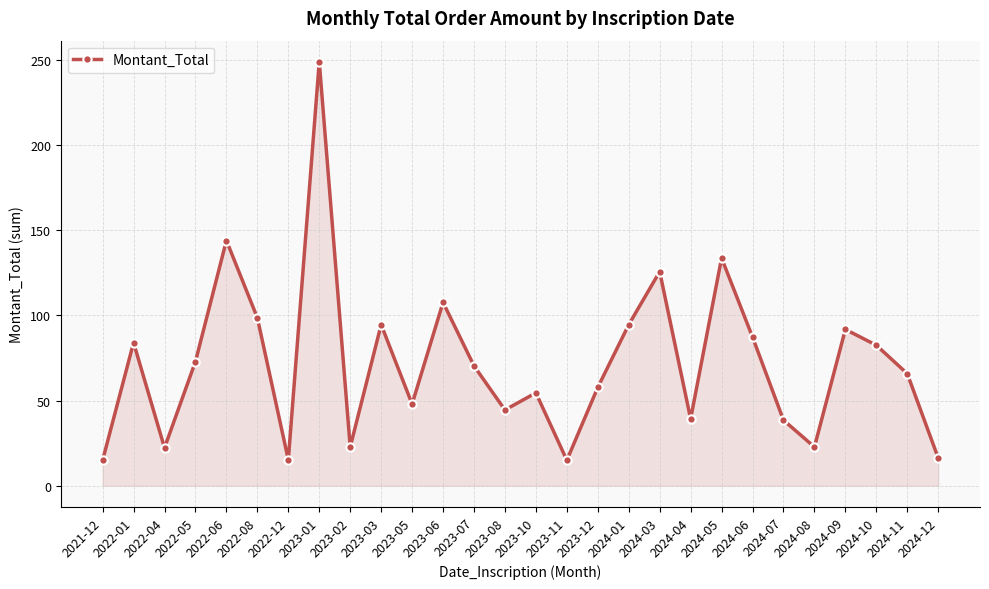

Where is the first local maximum?

2022-01